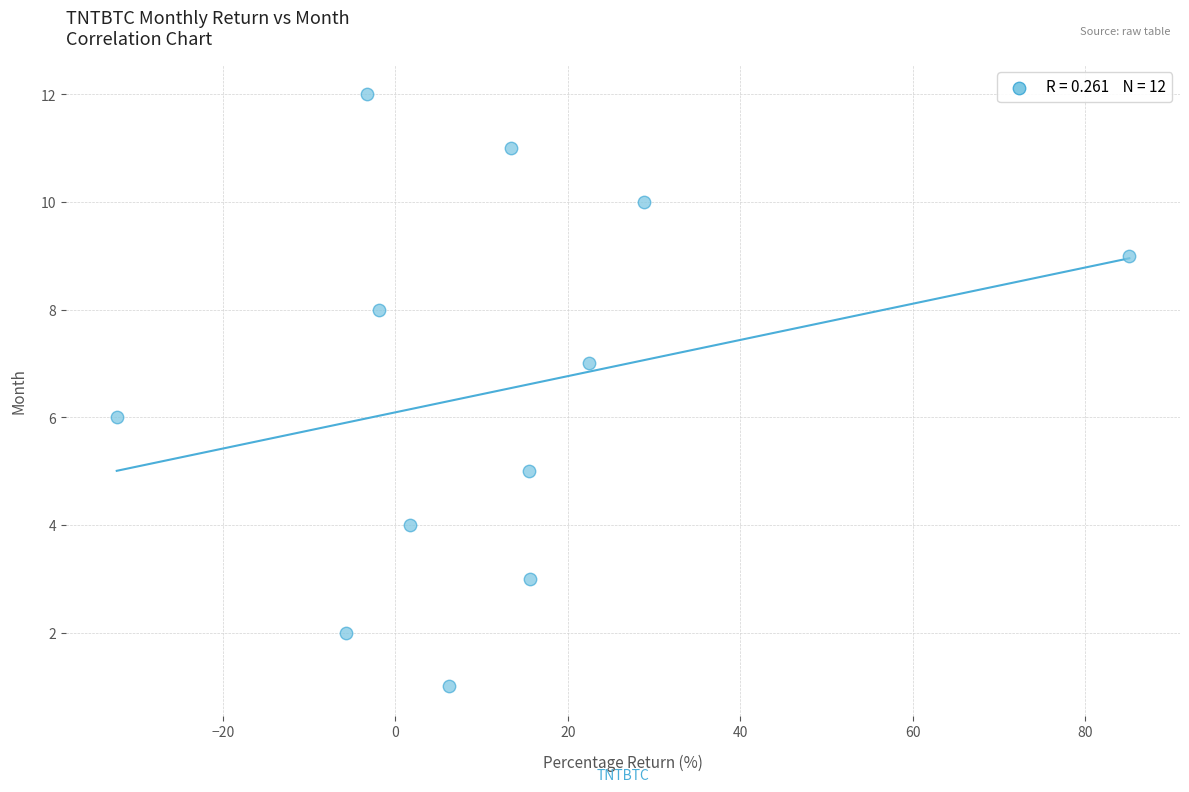

What is the range of Y values (max minus min)?

11